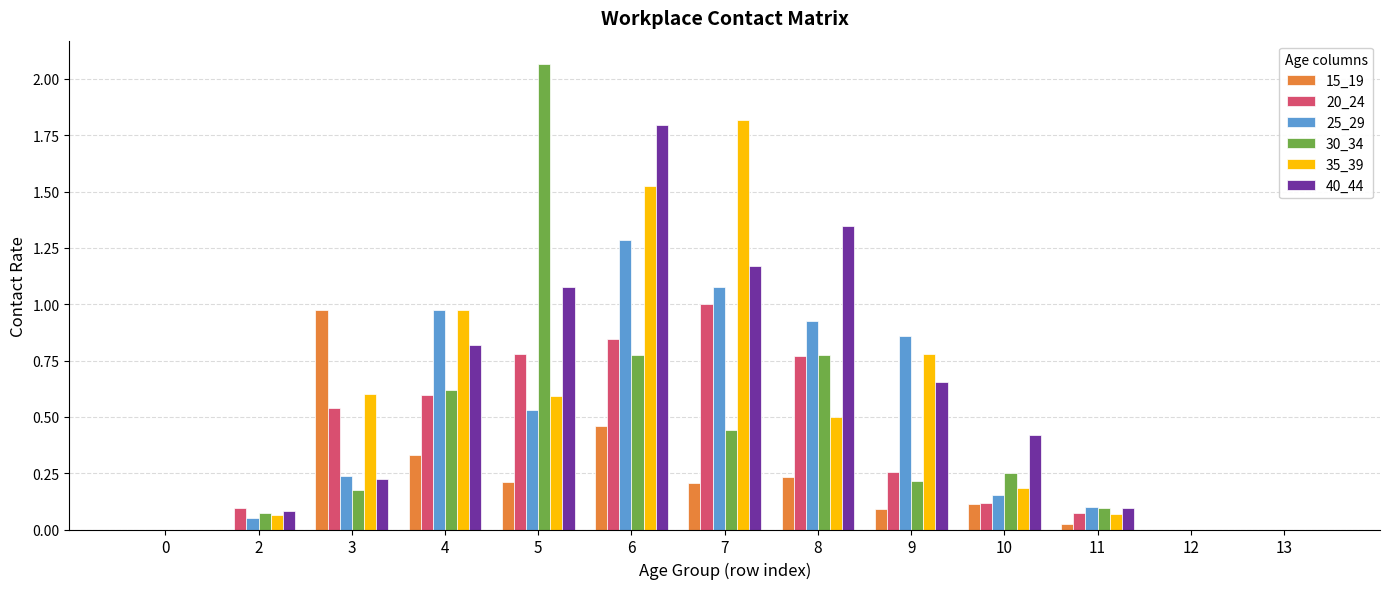

How many data points does each series have?

13